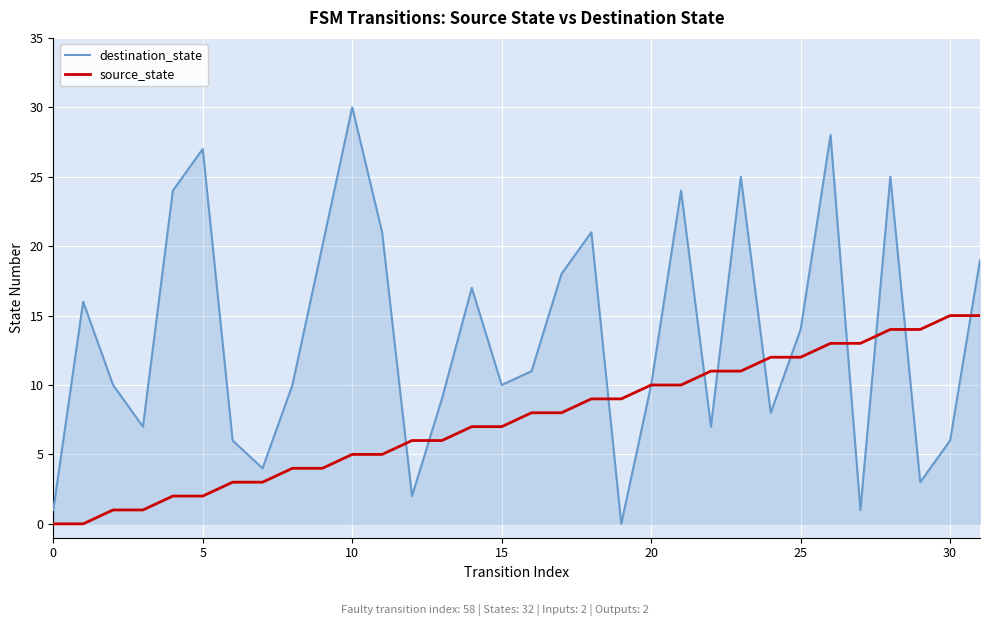

What is the greatest value displayed?

30